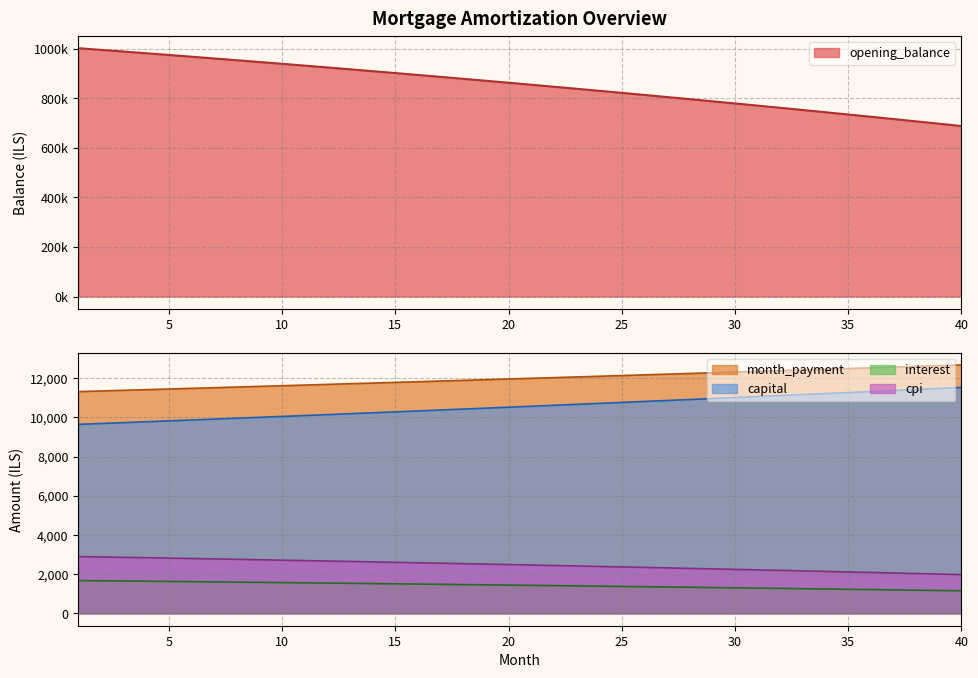

Reading right to left, list all the values displayed in this chart.

opening_balance: 40=688653.9	39=698125.5	38=707517.1	37=716829.2	36=726062.3	35=735216.8	34=744293.3	33=753292.1	32=762213.8	31=771058.8	30=779827.6	29=788520.6	28=797138.2	27=805680.9	26=814149.2	25=822543.5	24=830864.2	23=839111.8	22=847286.7	21=855389.3	20=863420.2	19=871379.6	18=879268.0	17=887085.9	16=894833.7	15=902511.8	14=910120.6	13=917660.6	12=925132.0	11=932535.5	10=939871.3	9=947139.9	8=954341.7	7=961477.0	6=968546.3	5=975550.1	4=982488.6	3=989362.2	2=996171.5	1=1002916.7
month_payment: 40=12674.7	39=12637.8	38=12601.1	37=12564.4	36=12527.9	35=12491.4	34=12455.1	33=12418.9	32=12382.8	31=12346.8	30=12310.9	29=12275.0	28=12239.4	27=12203.8	26=12168.3	25=12132.9	24=12097.6	23=12062.4	22=12027.3	21=11992.4	20=11957.5	19=11922.7	18=11888.0	17=11853.5	16=11819.0	15=11784.6	14=11750.3	13=11716.2	12=11682.1	11=11648.1	10=11614.2	9=11580.5	8=11546.8	7=11513.2	6=11479.7	5=11446.4	4=11413.1	3=11379.9	2=11346.8	1=11313.8
capital: 40=11526.9	39=11474.3	38=11421.9	37=11369.7	36=11317.8	35=11266.1	34=11214.6	33=11163.4	32=11112.4	31=11061.7	30=11011.1	29=10960.9	28=10910.8	27=10861.0	26=10811.4	25=10762.0	24=10712.8	23=10663.9	22=10615.2	21=10566.7	20=10518.5	19=10470.4	18=10422.6	17=10375.0	16=10327.6	15=10280.4	14=10233.5	13=10186.7	12=10140.2	11=10093.9	10=10047.8	9=10001.9	8=9956.2	7=9910.8	6=9865.5	5=9820.4	4=9775.6	3=9730.9	2=9686.5	1=9642.2
interest: 40=1147.8	39=1163.5	38=1179.2	37=1194.7	36=1210.1	35=1225.4	34=1240.5	33=1255.5	32=1270.4	31=1285.1	30=1299.7	29=1314.2	28=1328.6	27=1342.8	26=1356.9	25=1370.9	24=1384.8	23=1398.5	22=1412.1	21=1425.7	20=1439.0	19=1452.3	18=1465.5	17=1478.5	16=1491.4	15=1504.2	14=1516.9	13=1529.4	12=1541.9	11=1554.2	10=1566.5	9=1578.6	8=1590.6	7=1602.5	6=1614.2	5=1625.9	4=1637.5	3=1648.9	2=1660.3	1=1671.5
cpi: 40=1975.0	39=2002.7	38=2030.3	37=2057.6	36=2084.7	35=2111.5	34=2138.2	33=2164.5	32=2190.7	31=2216.7	30=2242.4	29=2267.9	28=2293.2	27=2318.2	26=2343.1	25=2367.7	24=2392.1	23=2416.3	22=2440.3	21=2464.1	20=2487.6	19=2511.0	18=2534.1	17=2557.1	16=2579.8	15=2602.3	14=2624.7	13=2646.8	12=2668.7	11=2690.4	10=2712.0	9=2733.3	8=2754.5	7=2775.4	6=2796.2	5=2816.7	4=2837.1	3=2857.3	2=2877.2	1=2897.1